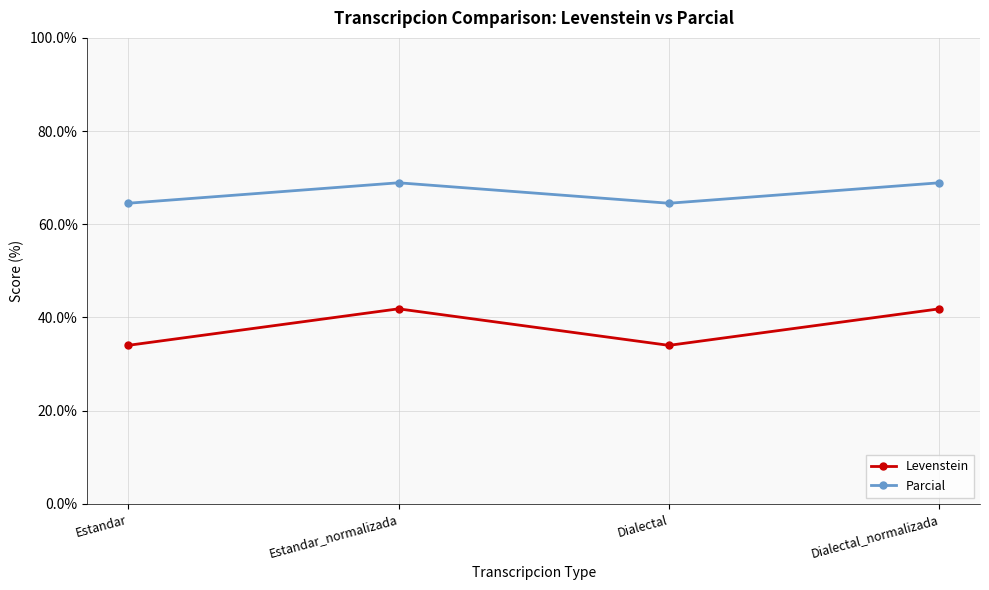

Between Estandar_normalizada and Dialectal, which series saw the biggest shift?

Levenstein